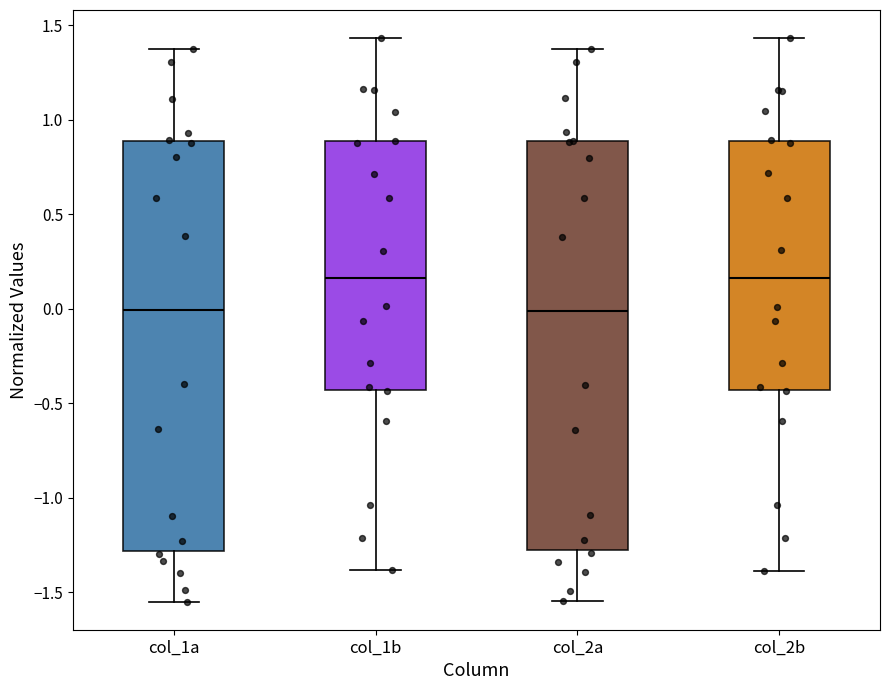

Where does the lower whisker of the box for col_2b end on the y-axis? The values are not printed on the chart, so give them approximately, as read against the axis.

-1.40